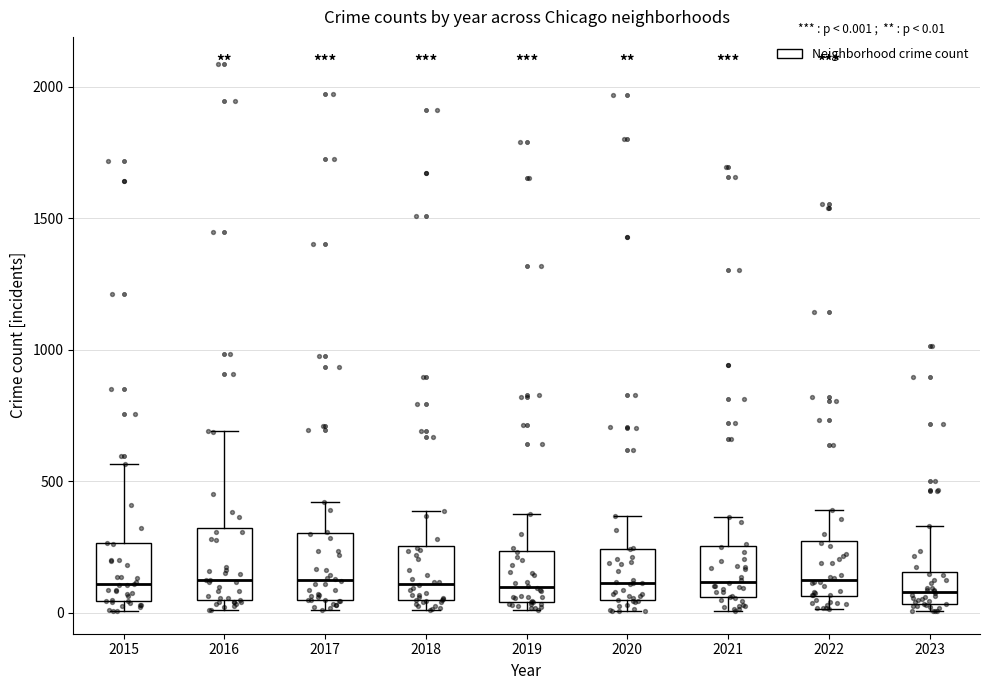

Where is the upper edge of the box at x = 2020 on the y-axis? The values are not printed on the chart, so give them approximately, as read against the axis.

250